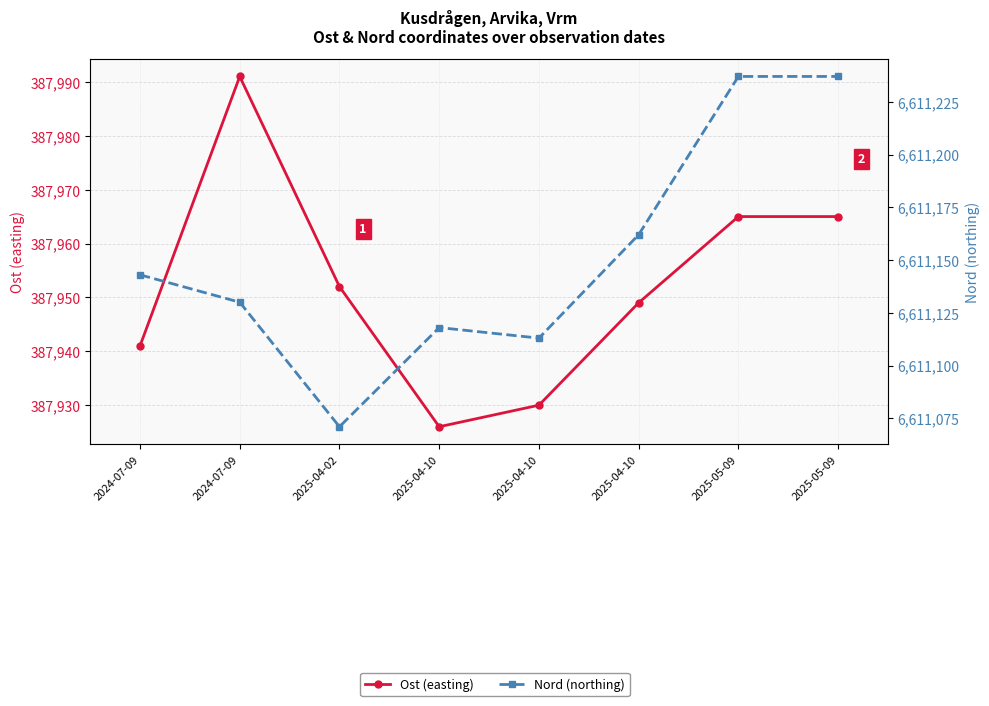

At which label is Nord (northing) closest to 6611154?

2025-04-10